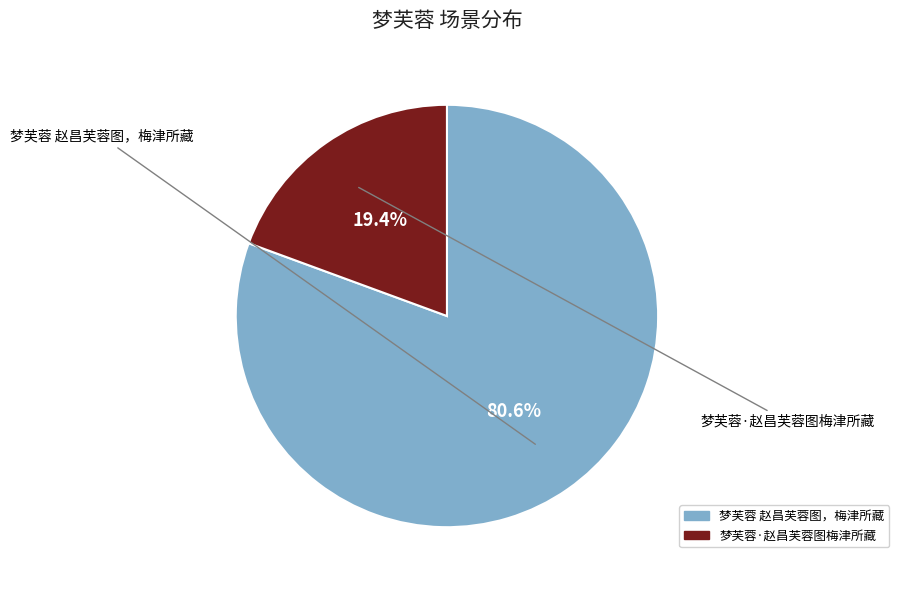

To the nearest percent, what is the difference between the largest and smallest slice percentages?

61%